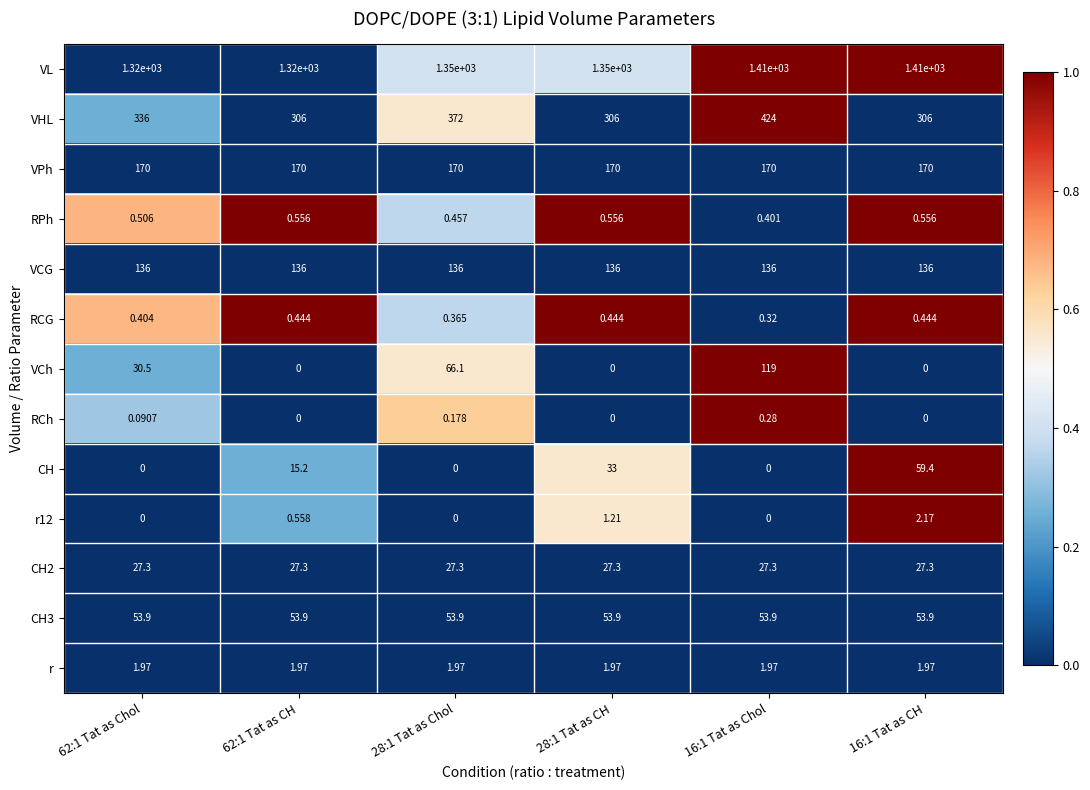

Is the value of r at 62:1 Tat as Chol greater than the value of RCG at 62:1 Tat as CH?

Yes